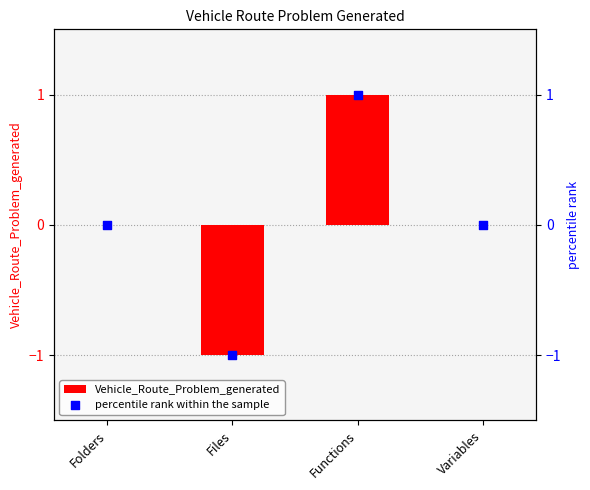

Is the value of percentile rank within the sample at Functions greater than the value of Vehicle_Route_Problem_generated at Variables?

Yes